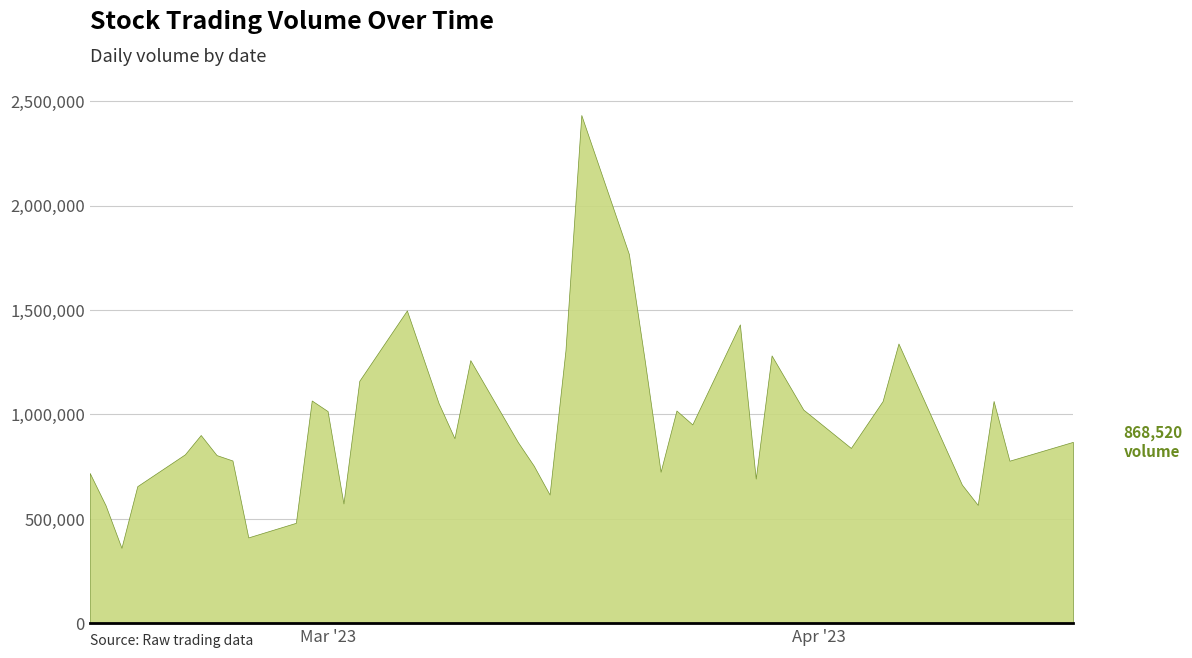

How many lines are shown in the chart?

1